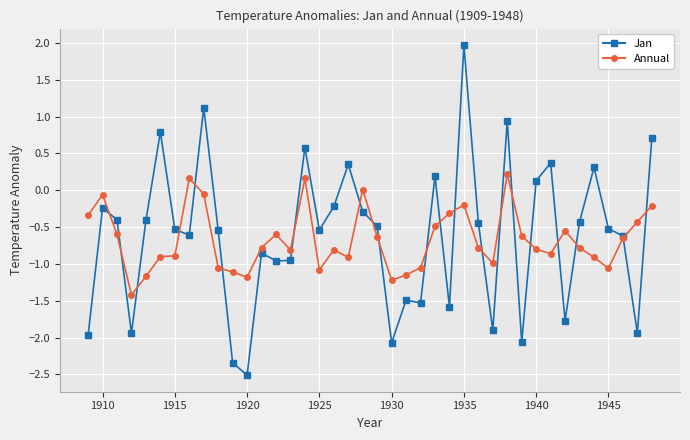

Rank the series by their maximum value, from highest to lowest.

Jan, Annual